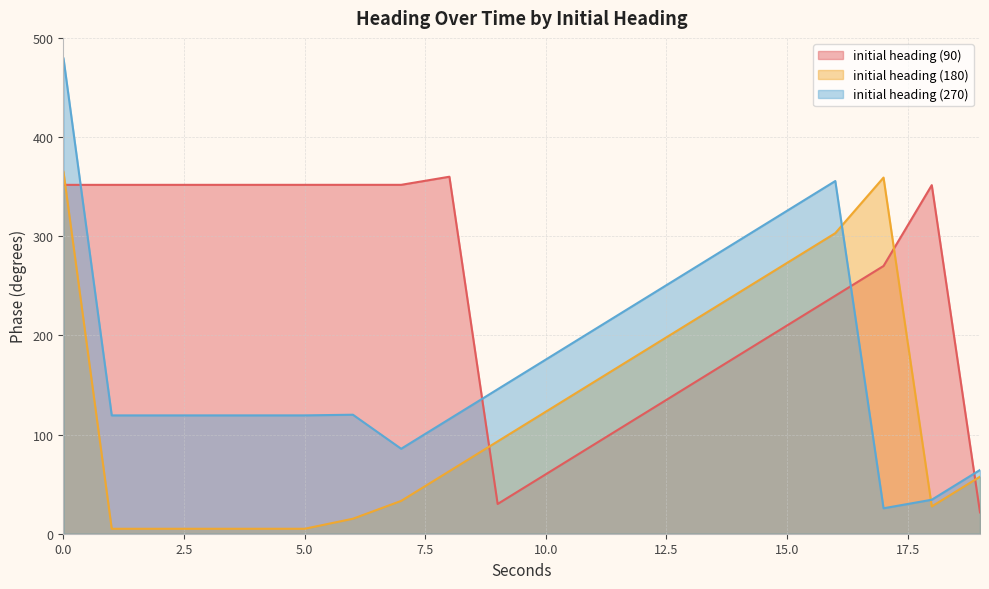

Reading right to left, extract all data points from this chart.

initial heading (90): 21.5	351.5	270.0	240.0	210.0	180.0	150.0	120.0	90.0	60.0	30.0	360.0	351.8	351.8	351.8	351.8	351.8	351.8	351.8	351.8
initial heading (180): 57.5	27.5	359.1	303.1	273.1	243.1	213.1	183.1	153.1	123.1	93.1	63.1	33.1	15.1	5.0	5.0	5.0	5.0	5.0	365.0
initial heading (270): 64.3	34.3	25.7	355.7	325.7	295.7	265.7	235.7	205.7	175.7	145.7	115.7	85.7	120.0	119.3	119.3	119.3	119.3	119.3	479.3